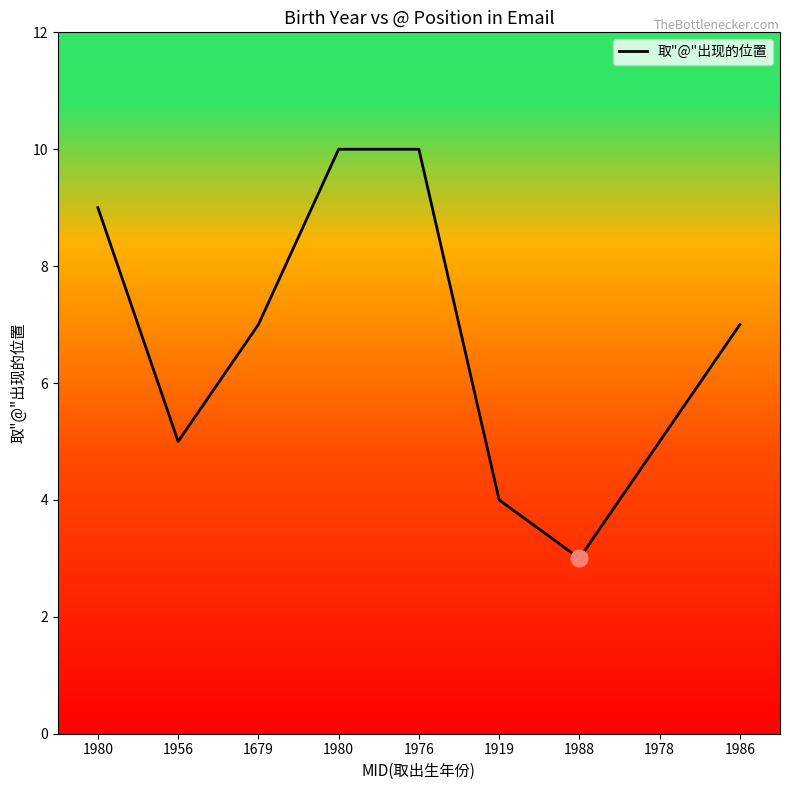

The value at 1919 is 4. True or false?

True